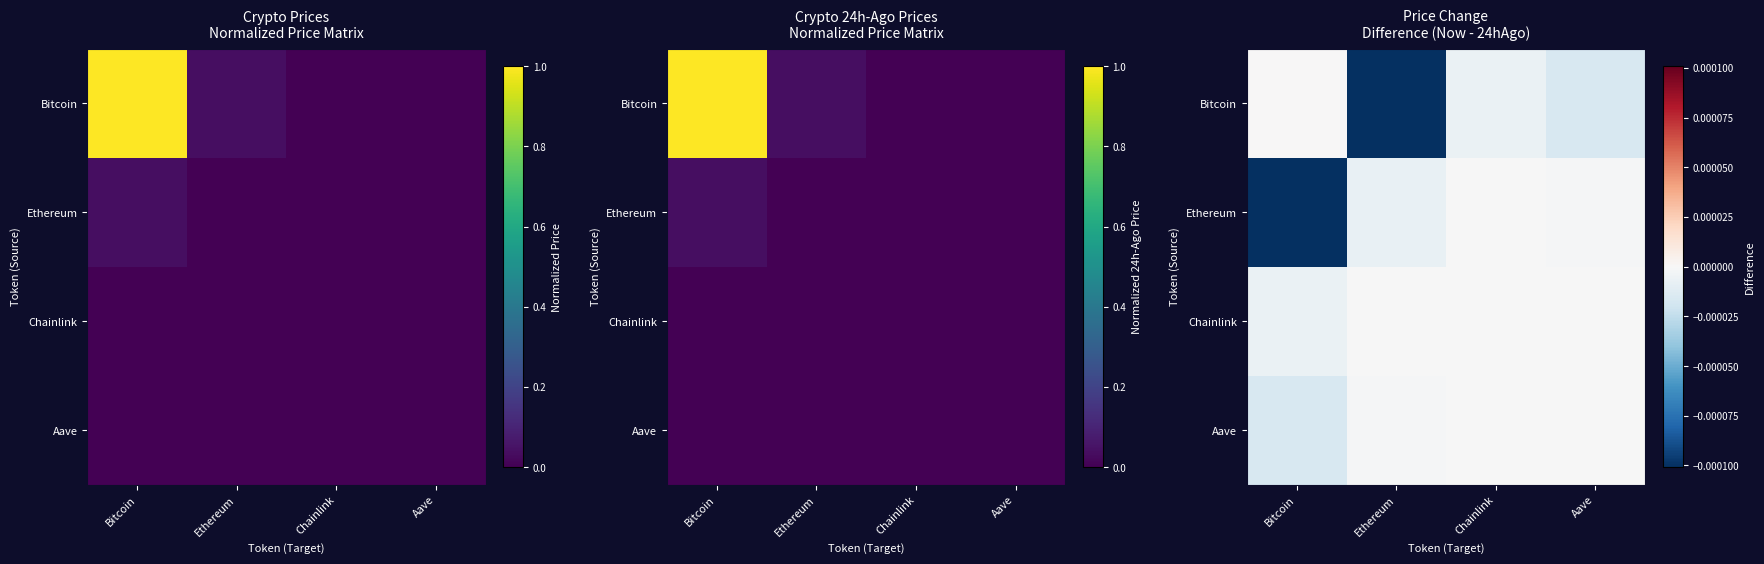

The Chainlink series shows -0.0 at Chainlink. True or false?

False